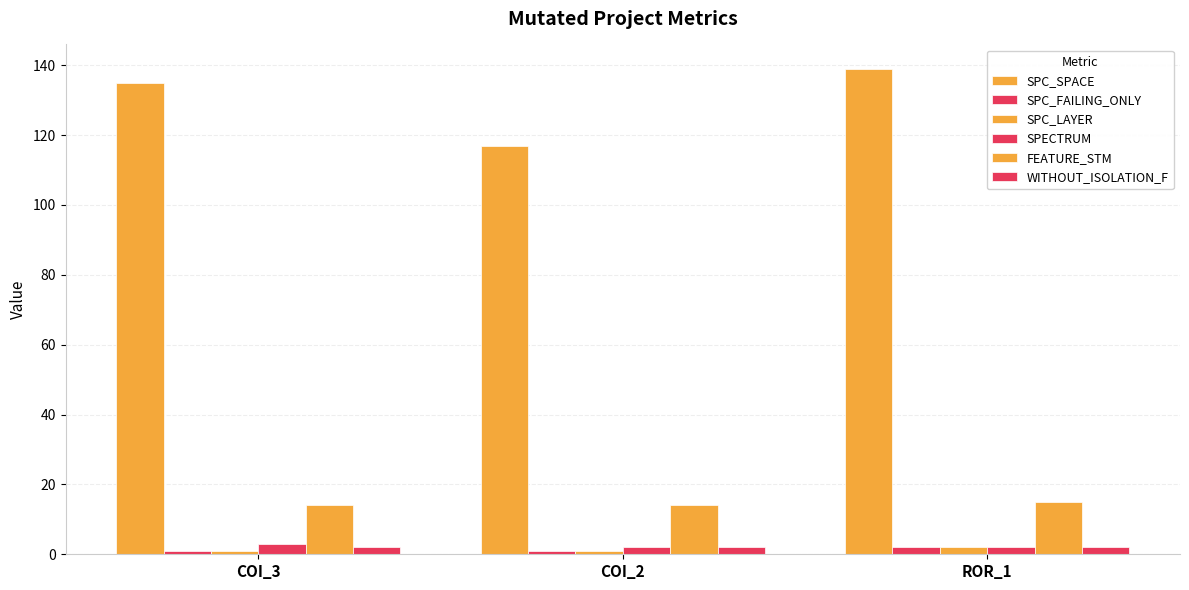

At which category does the chart reach its minimum across all series?

COI_3